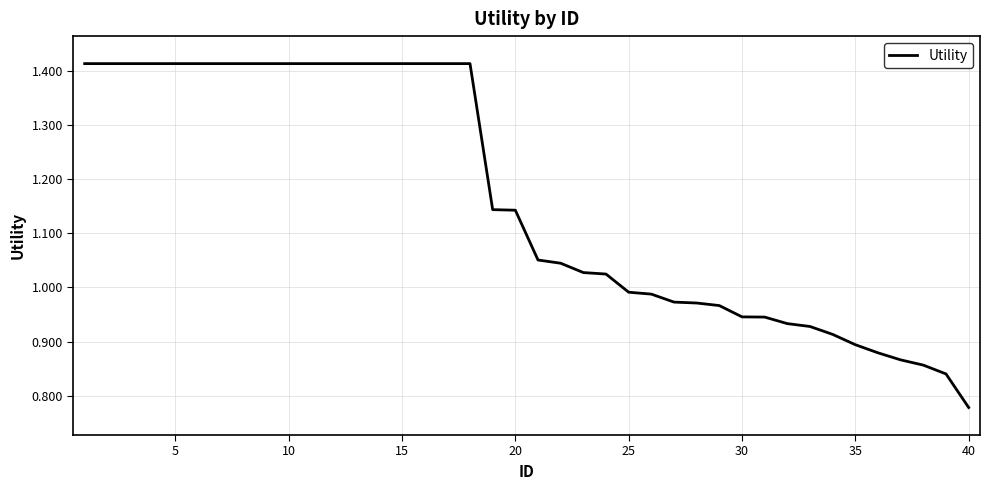

What is the difference between the maximum and minimum values?

0.6